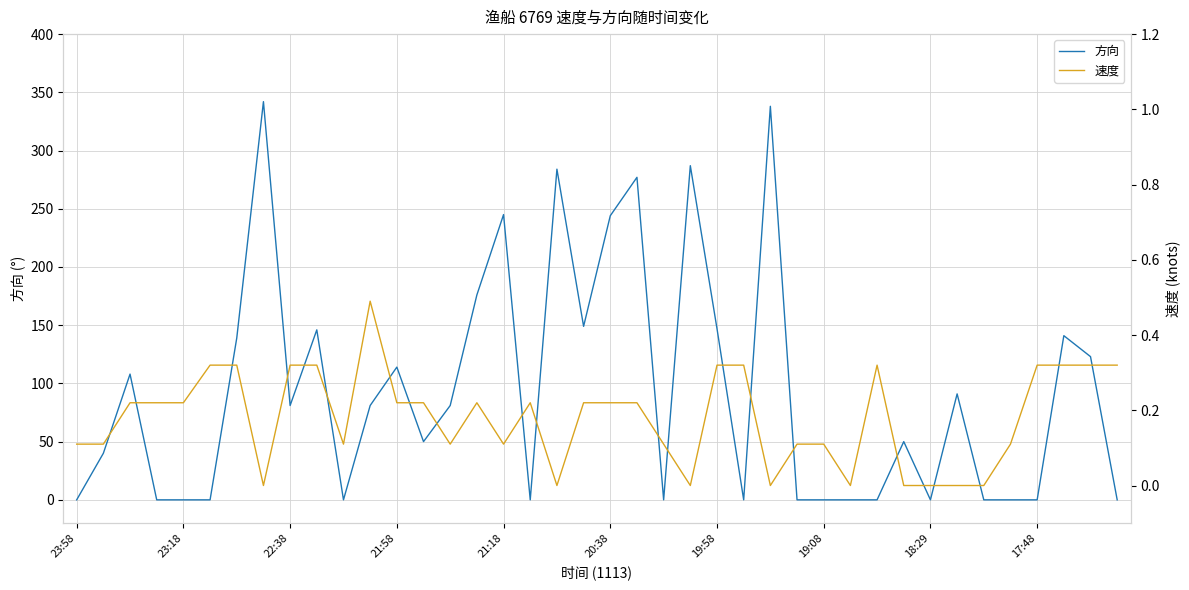

What is the maximum value for 方向?

342